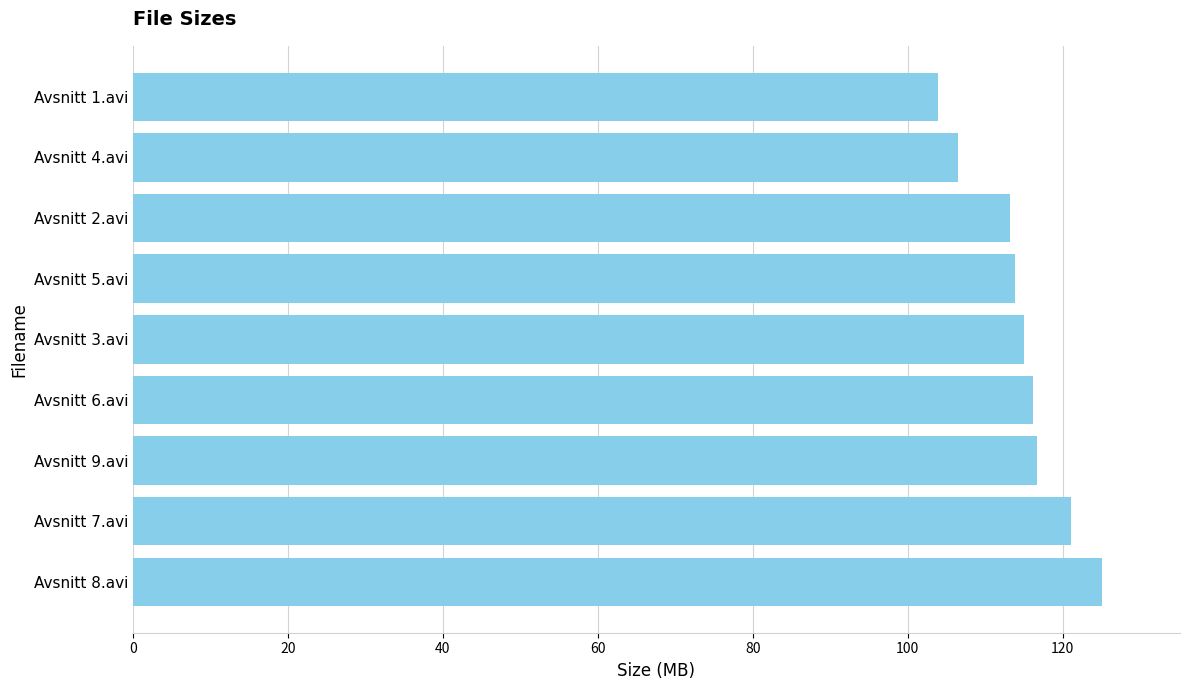

What is the ratio of the value at Avsnitt 2.avi to the value at Avsnitt 5.avi?

1.0